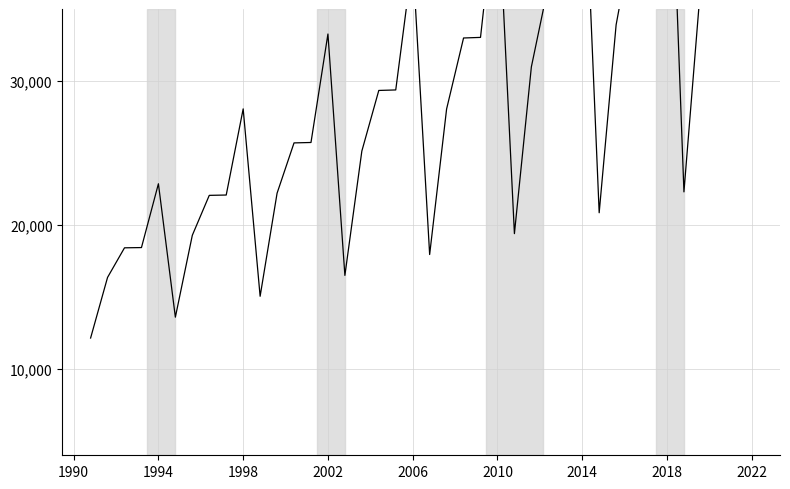

True or false: there are more than 1 points higher than both neighbors.

True